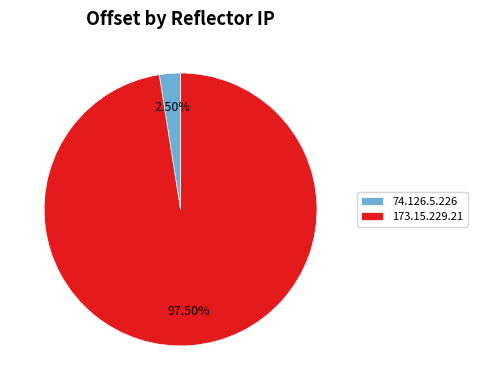

Does any single category account for the majority?

Yes